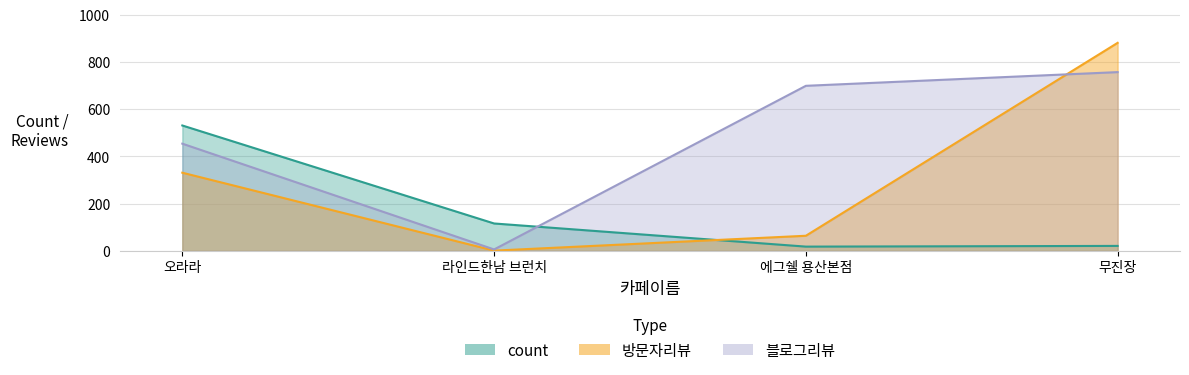

How many values in the 블로그리뷰 series exceed 699?

1